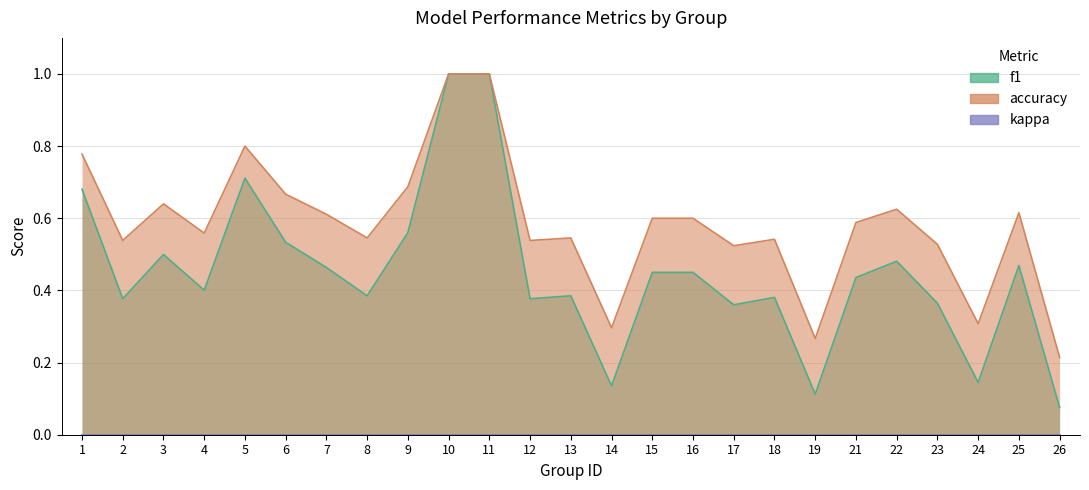

What is the sum of the accuracy values at 26 and 23?

0.7